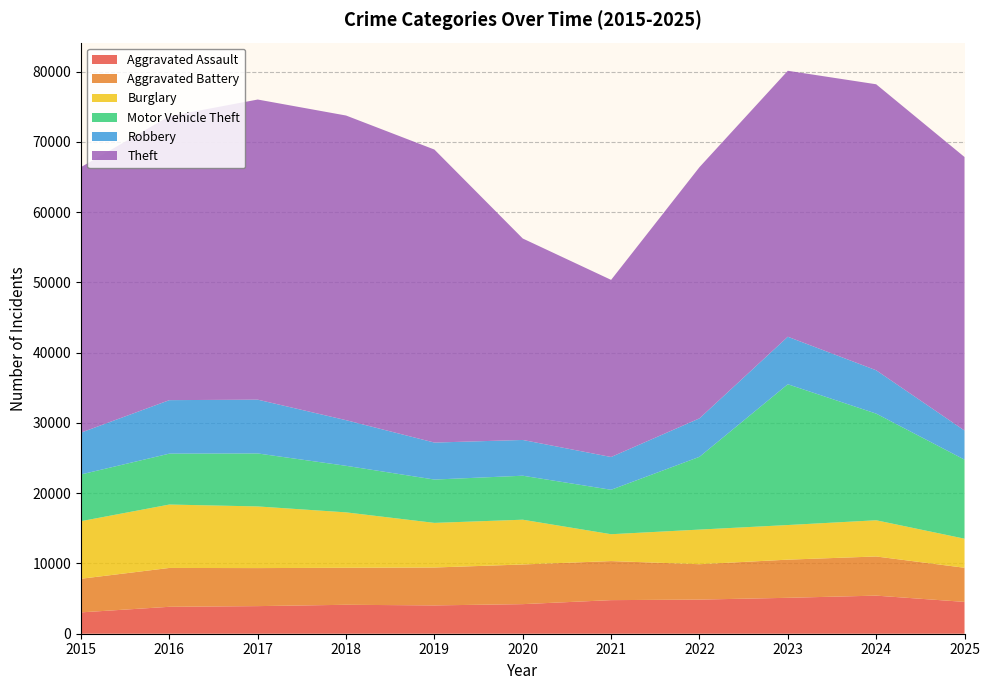

Reading left to right, what are all the values shown in this chart?

Aggravated Assault: 3039	3832	3929	4119	4031	4210	4781	4857	5112	5422	4530
Aggravated Battery: 4784	5530	5412	5265	5393	5644	5557	5035	5430	5573	4857
Burglary: 8195	9024	8775	7888	6350	6374	3824	4929	4927	5153	4140
Motor Vehicle Theft: 6651	7244	7540	6625	6167	6259	6324	10355	20035	15179	11249
Robbery: 5952	7613	7657	6495	5264	5089	4665	5473	6762	6169	4141
Theft: 37791	40415	42713	43358	41700	28671	25208	35749	37854	40703	38931